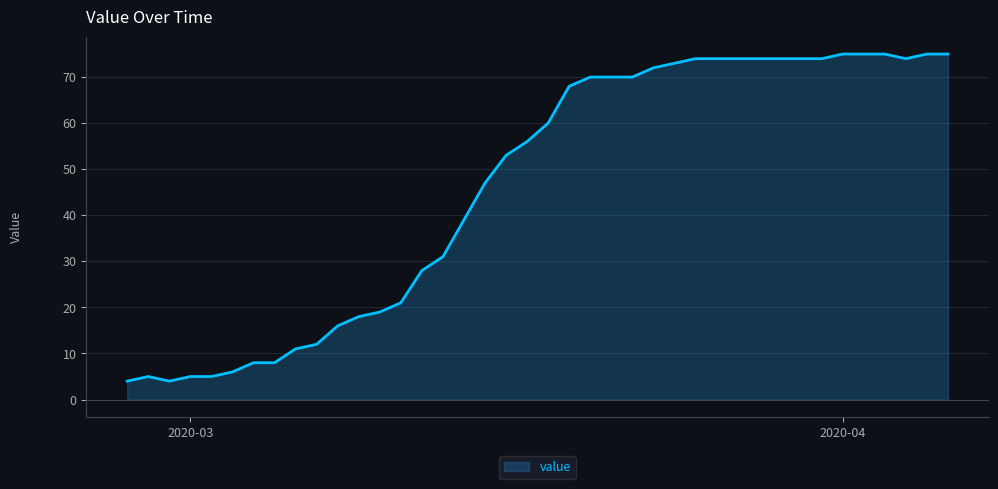

What is the difference between the maximum and minimum values?

71